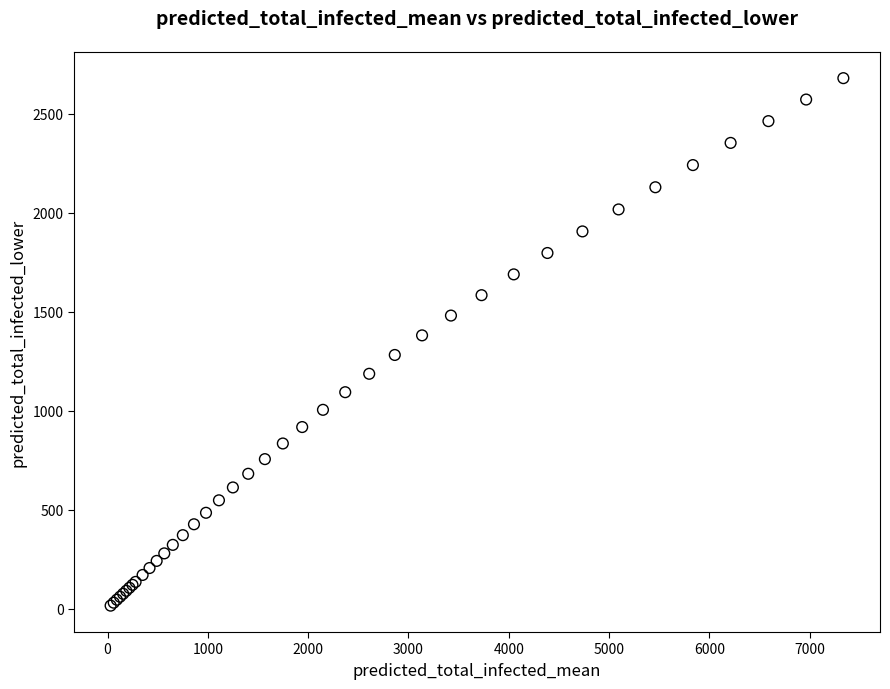

What Y value in the scatter plot is closest to 1347?

1380